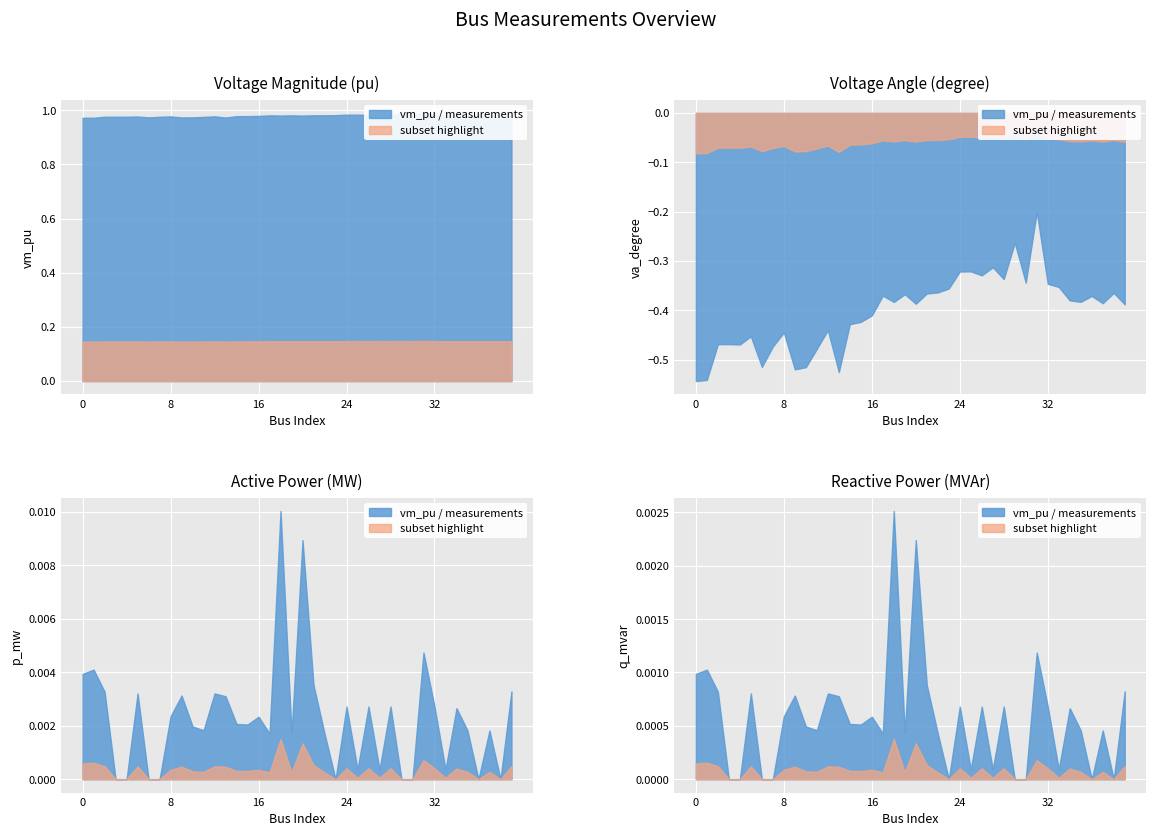

Does the chart display data point markers on the line(s)?

No